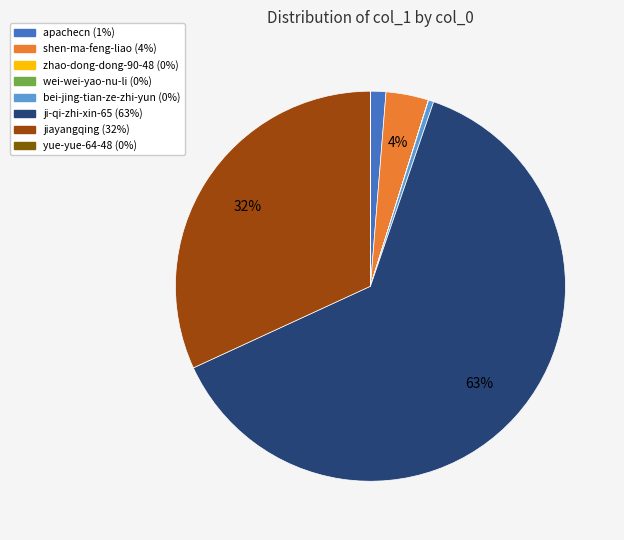

To the nearest percent, what is the difference between the largest and smallest slice percentages?

63%